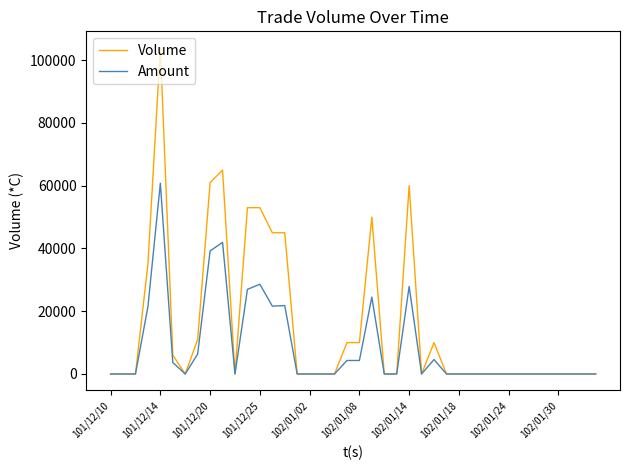

Which series has the largest range (max minus min)?

Volume